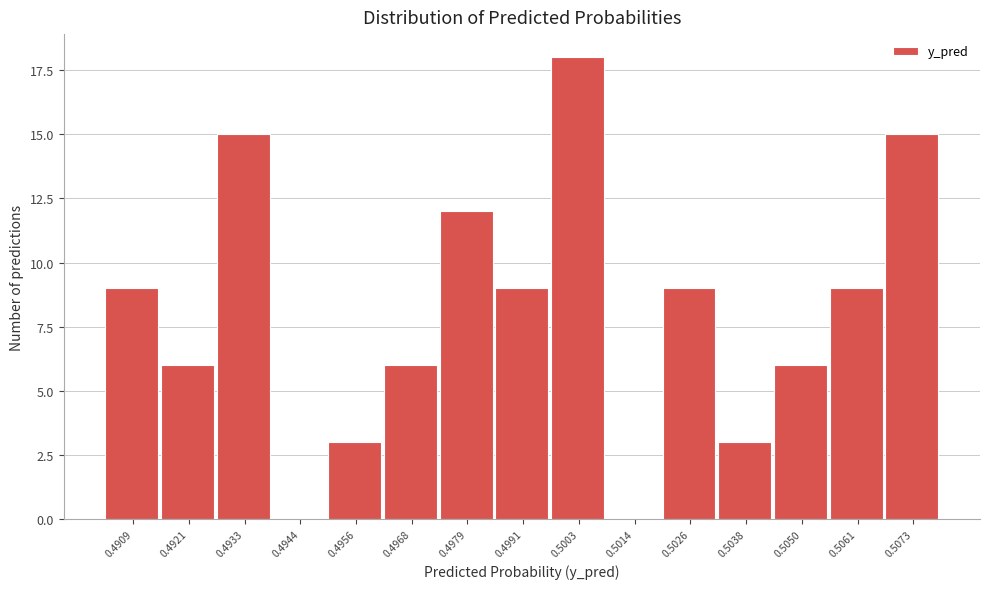

Reading right to left, extract all data points from this chart.

0.5073=15	0.5061=9	0.5050=6	0.5038=3	0.5026=9	0.5014=0	0.5003=18	0.4991=9	0.4979=12	0.4968=6	0.4956=3	0.4944=0	0.4933=15	0.4921=6	0.4909=9